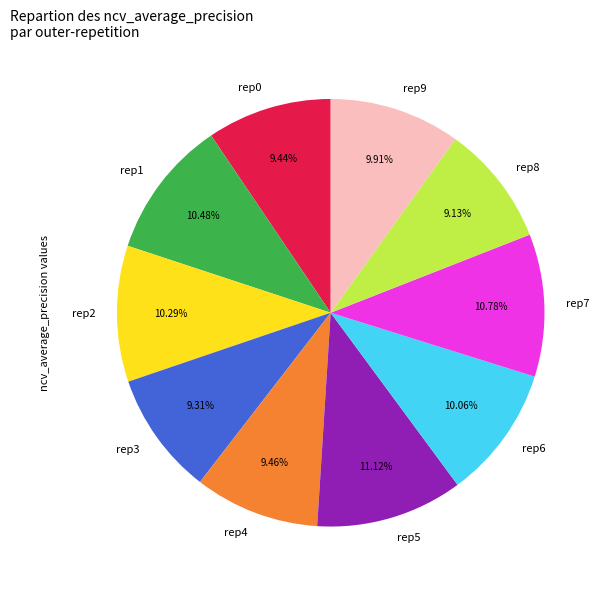

Between rep8 and rep1, which is larger?

rep1